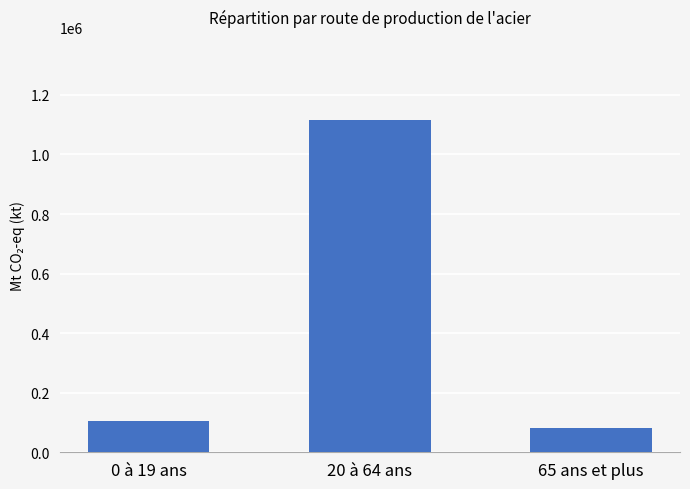

The chart shows a value of 156602 at 0 à 19 ans. True or false?

False